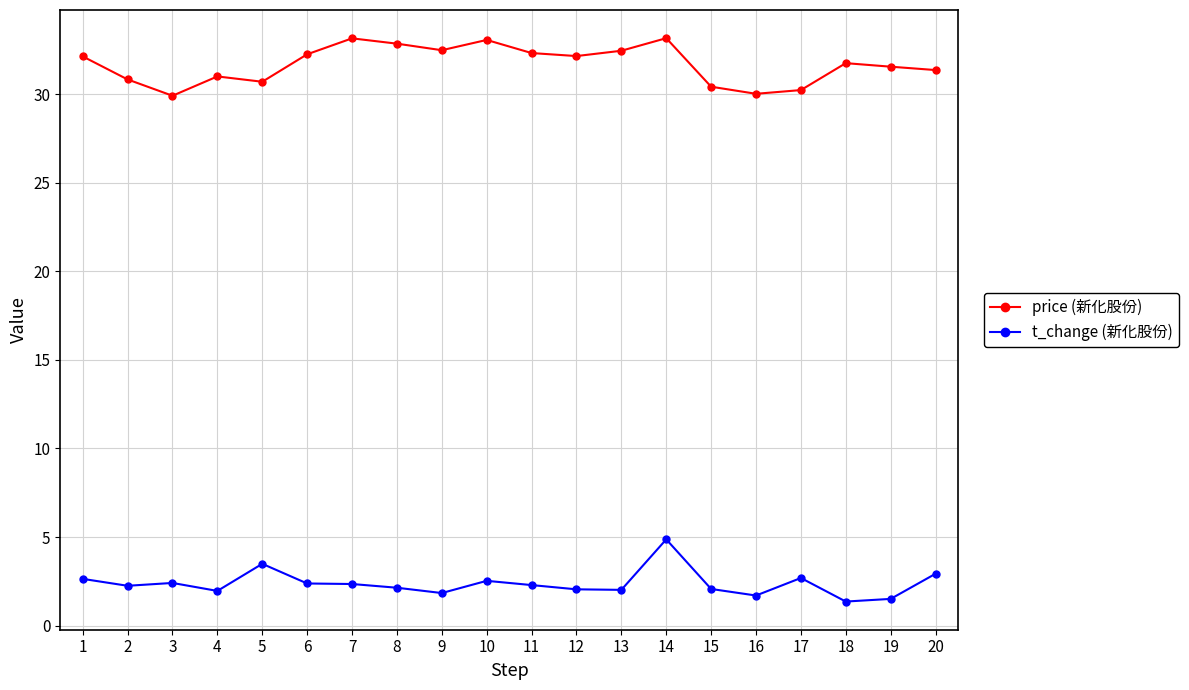

What value does the price (新化股份) series have at 8?

32.9